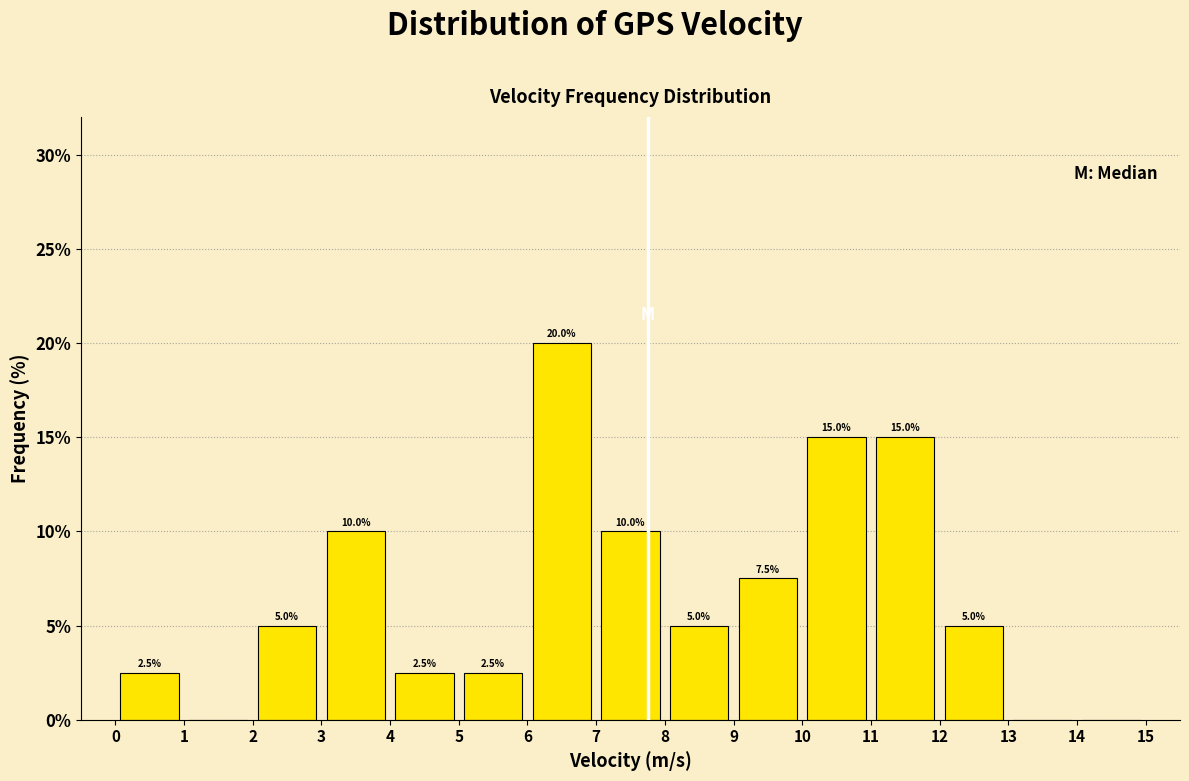

Over which range of the x-axis is the bar tallest?

6 to 7